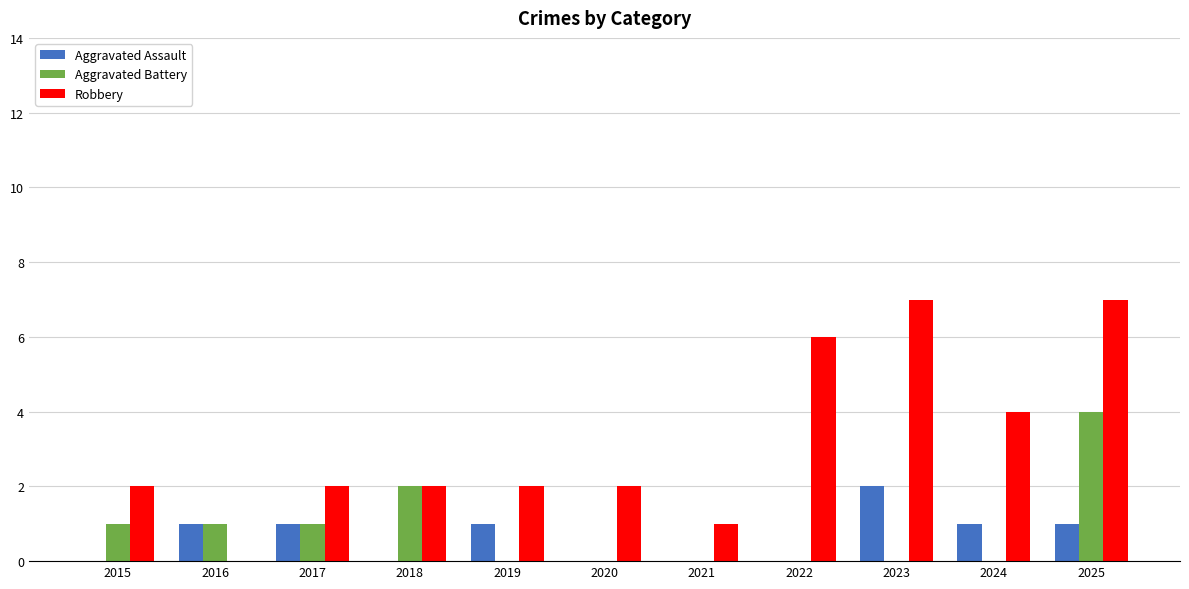

Is the value of Aggravated Battery at 2023 greater than the value of Robbery at 2023?

No